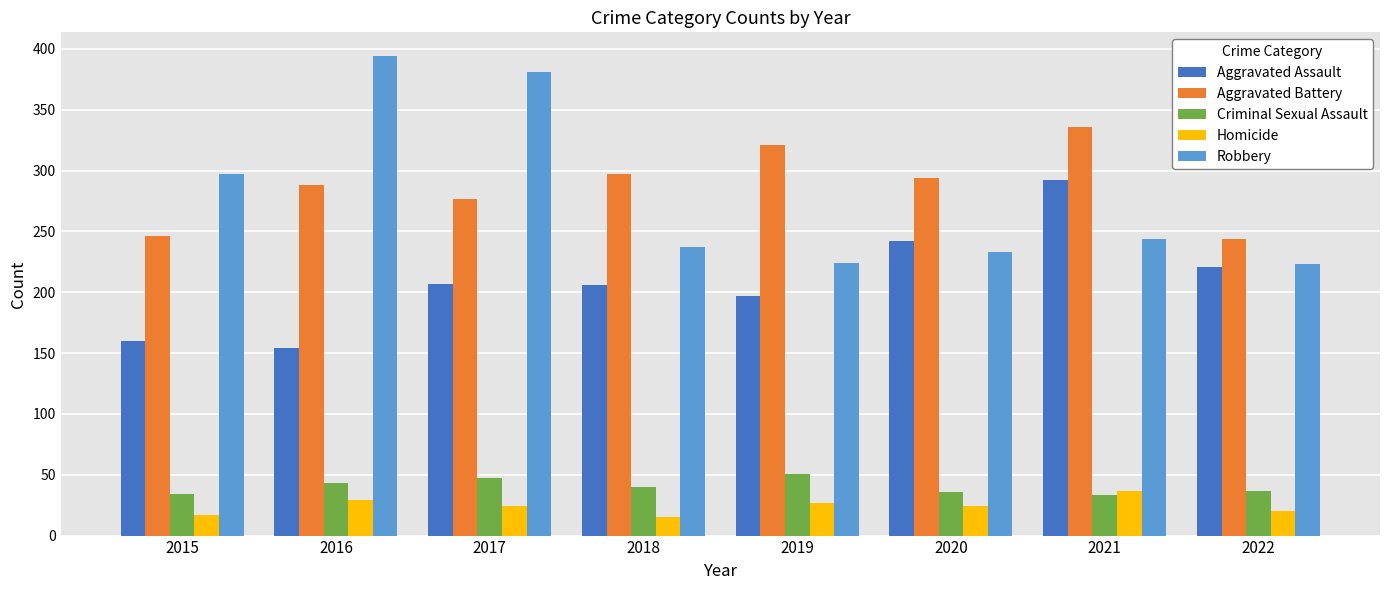

How many categories are shown in the chart?

8